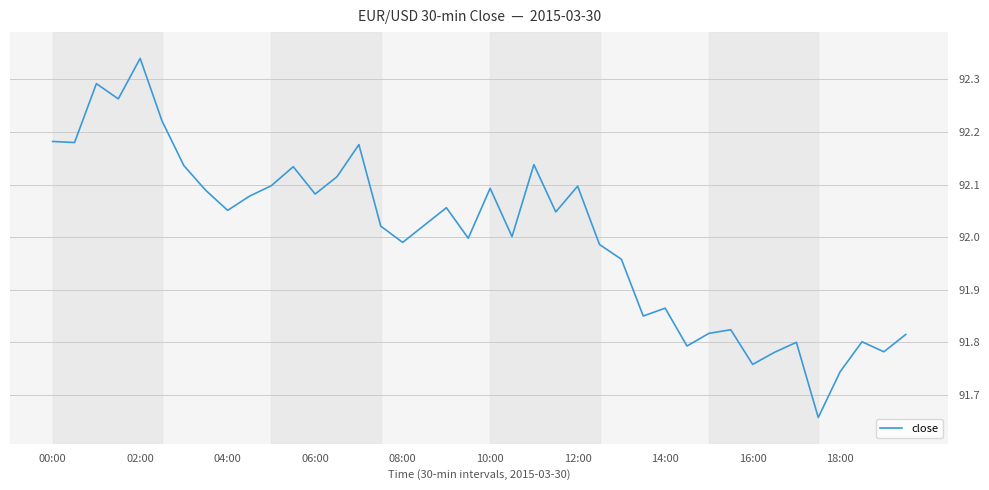

Between 14:00 and 02:00, which is larger?

02:00